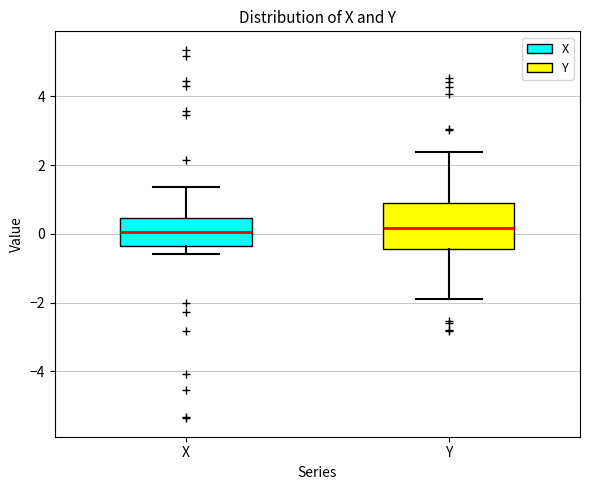

Reading left to right, transcribe this box plot: for each box, give where its median line is, the range the box spans, and where its two whiskers end, as read against the y-axis. The values are not printed on the chart, so give them approximately, as read against the axis.

X: median 0.0, box -0.4 to 0.4, whiskers -0.6 to 1.4
Y: median 0.2, box -0.4 to 1.0, whiskers -1.8 to 2.4